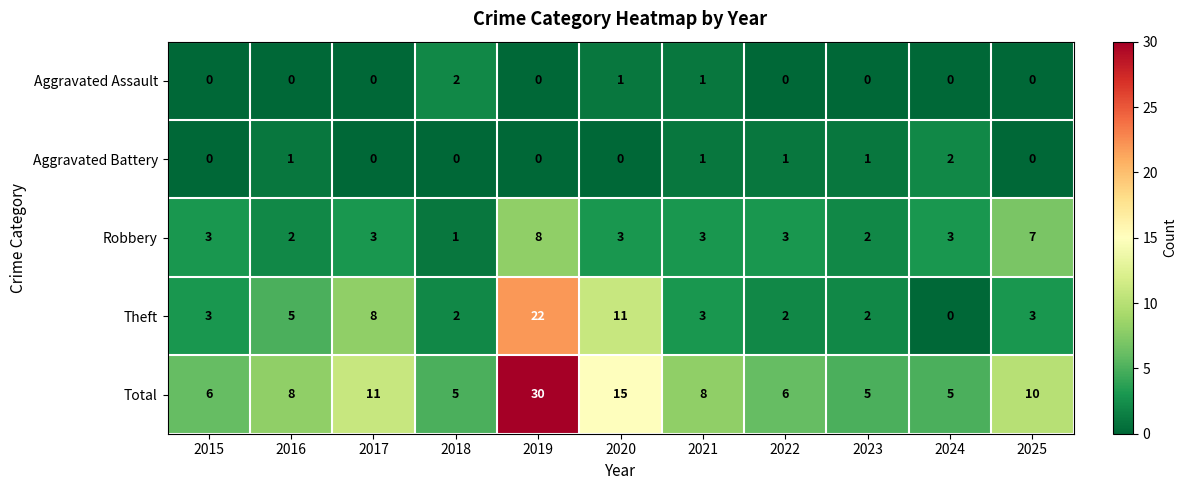

Which series has the widest spread of values?

Total